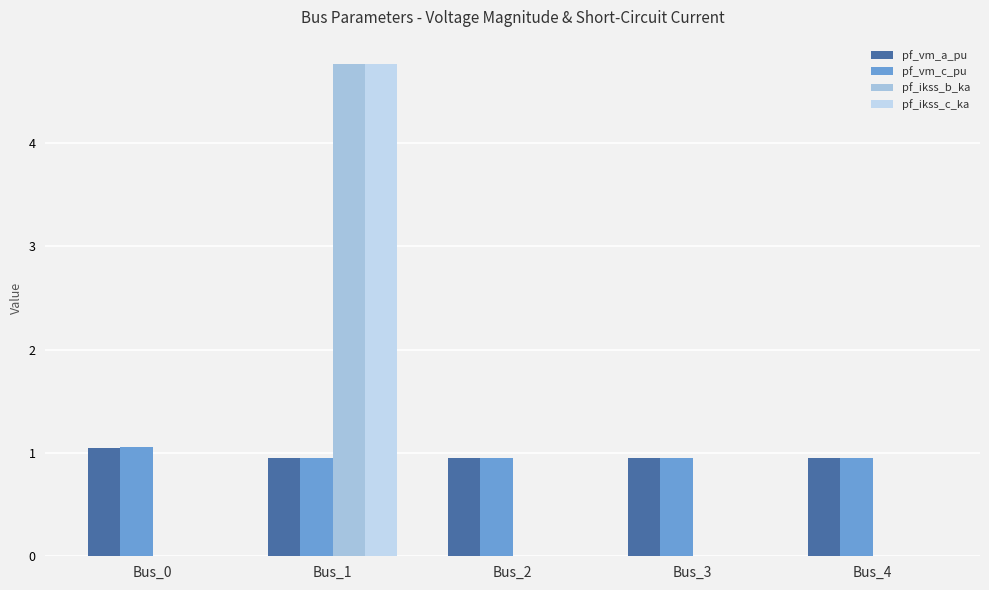

Between Bus_0 and Bus_2, which is larger?

Bus_0